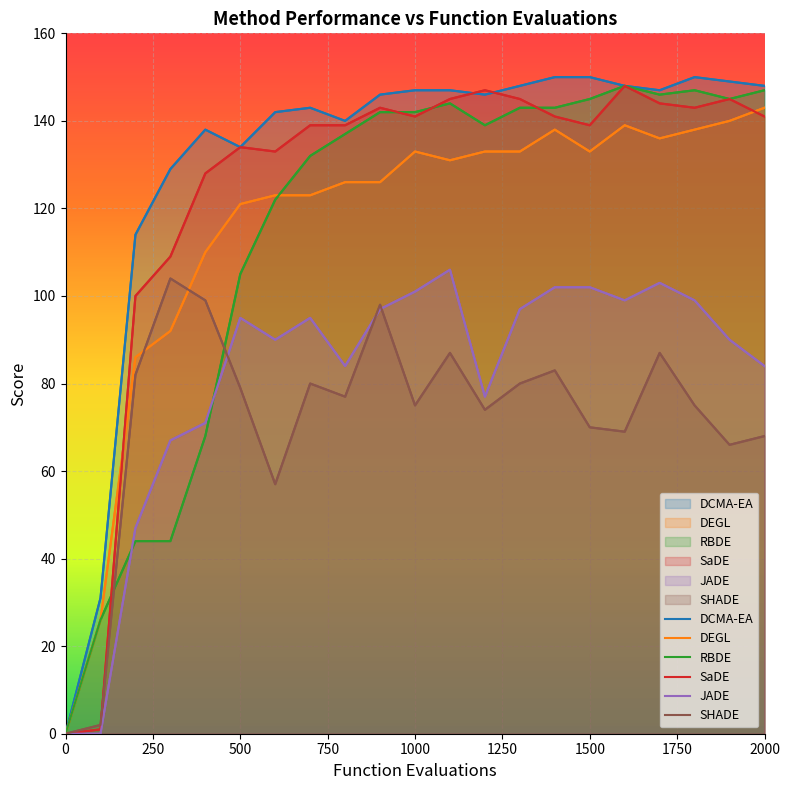

How many intersections are there between RBDE and SHADE?

2